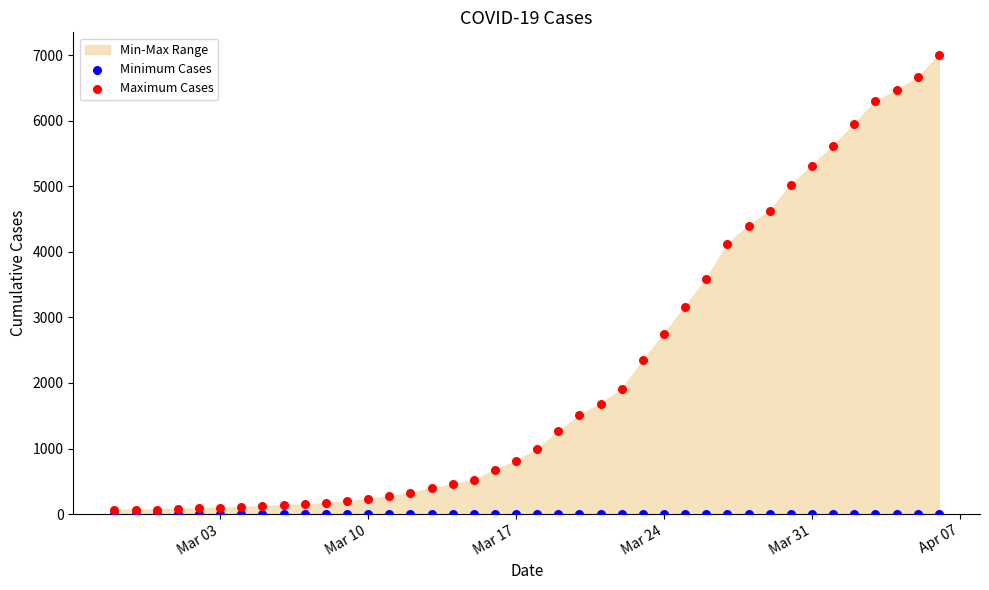

Which series contains the highest Y value?

Maximum Cases